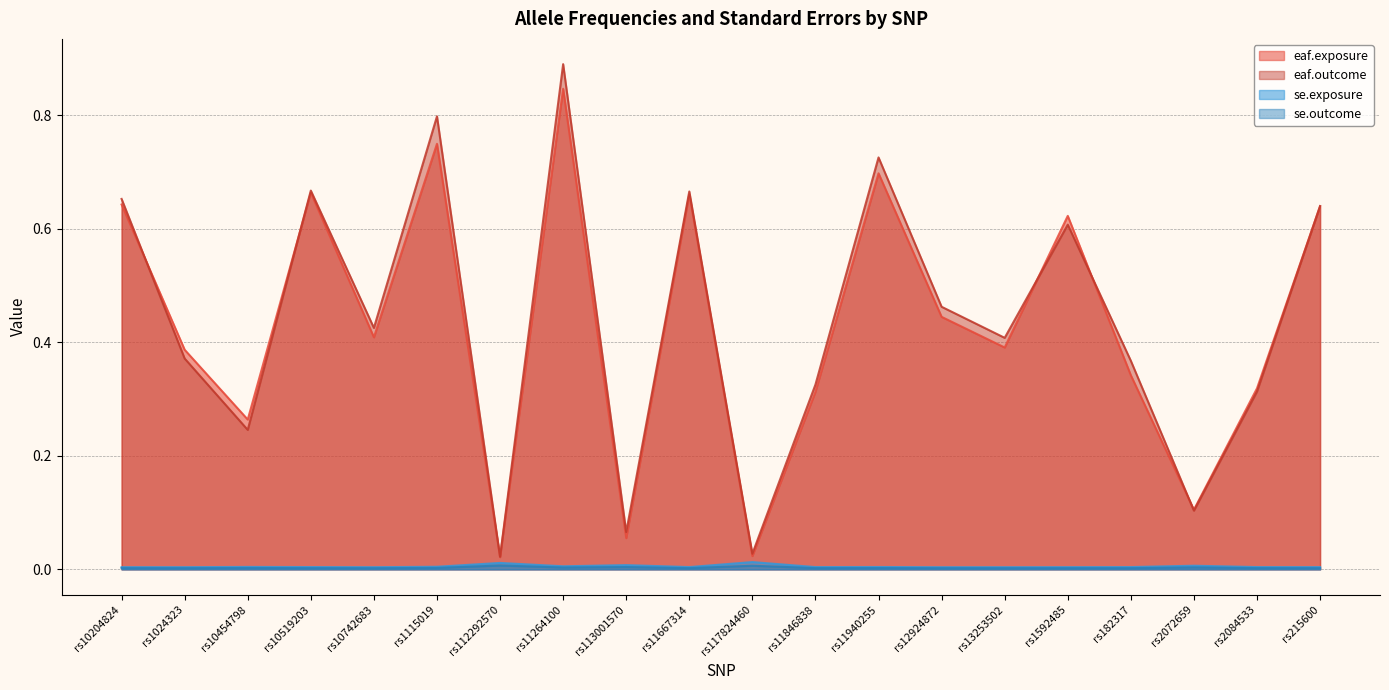

True or false: se.exposure and eaf.outcome cross at least once.

False